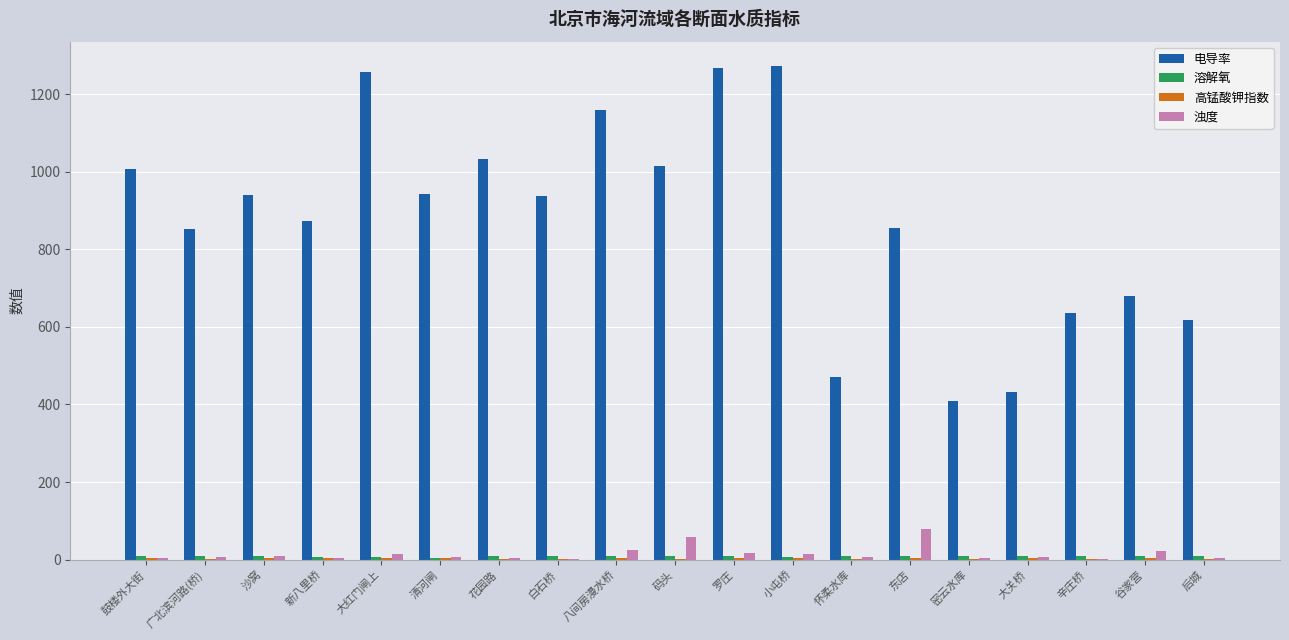

Which series has the largest total across all categories?

电导率